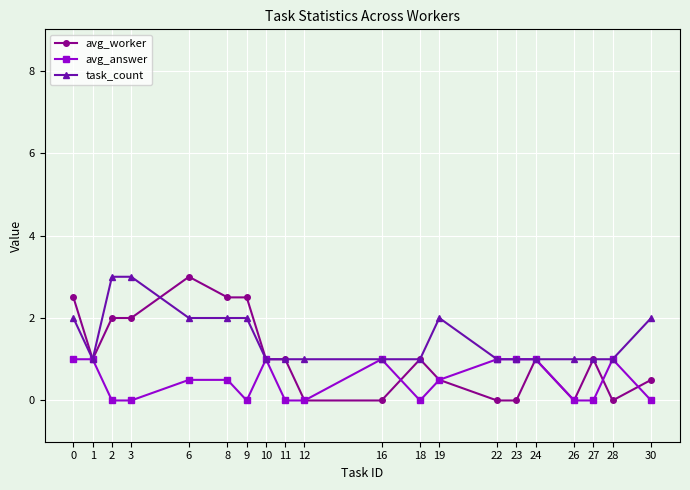

What is the value of the avg_worker point at the 16th from the left?

1.0